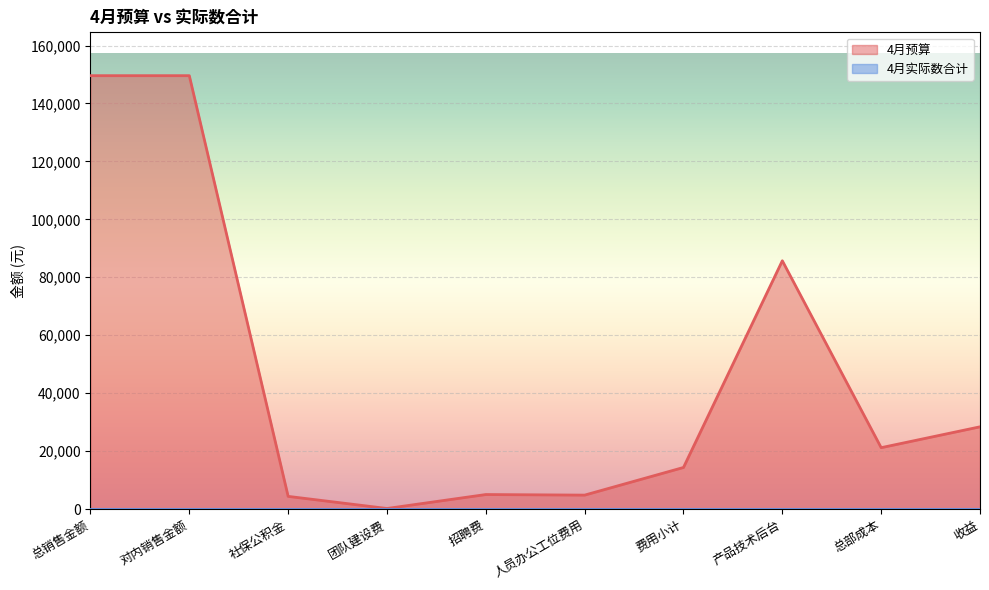

What is the total value across all series at 招聘费?

5000.0